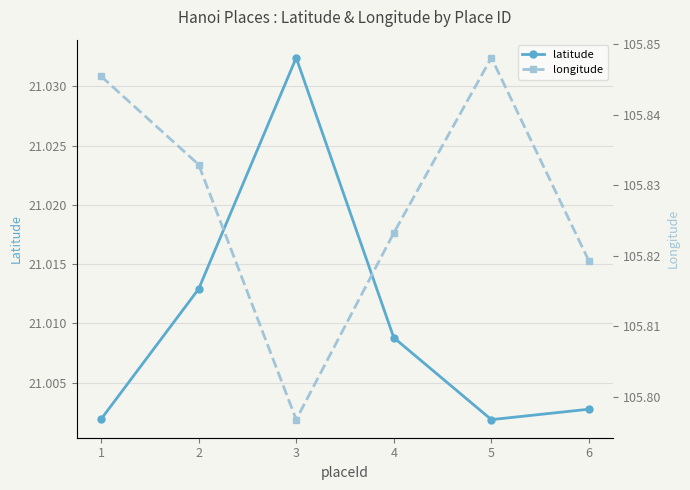

In longitude, how many points are lower than both neighbors (excluding endpoints)?

1